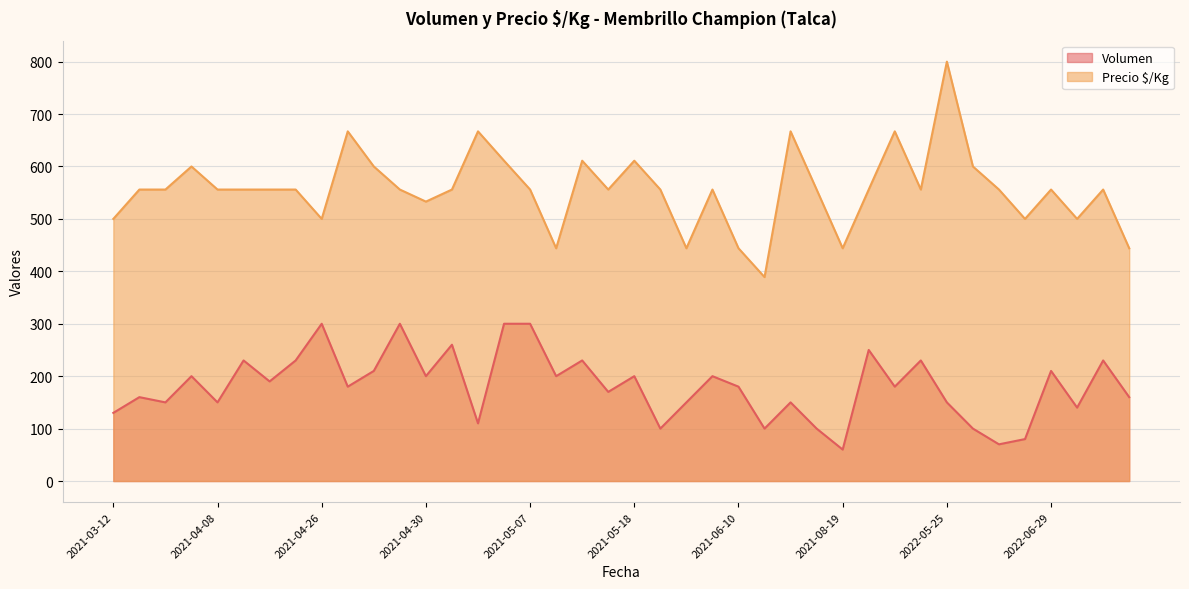

What is the highest value of the Precio $/Kg series?

800